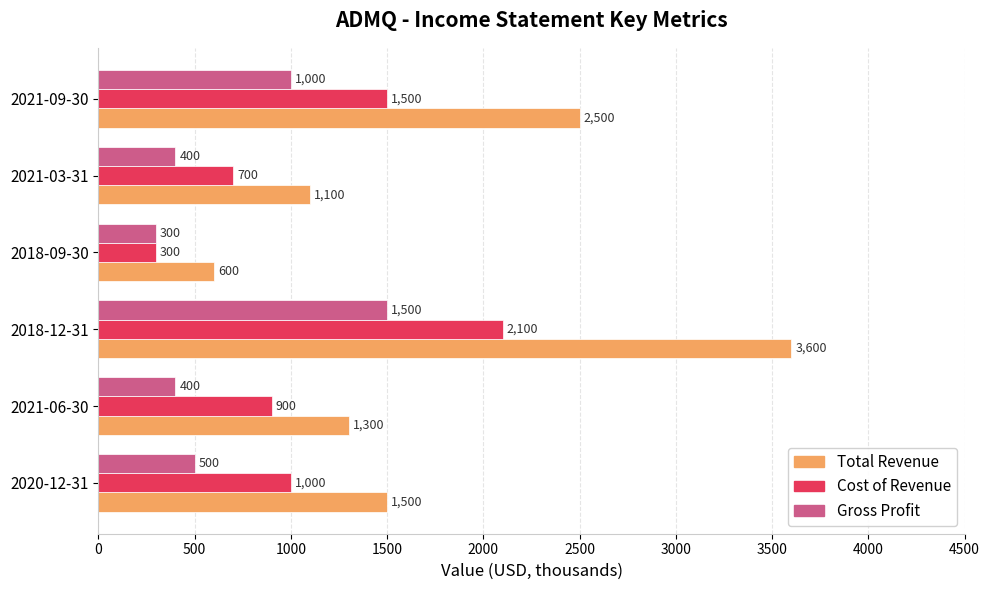

What is the spread (max minus min) of values at 2018-12-31?

2100